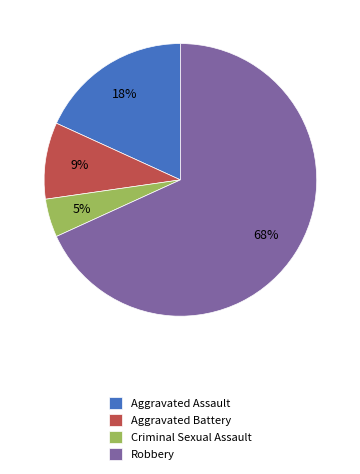

To the nearest percent, what is the average slice percentage?

25%